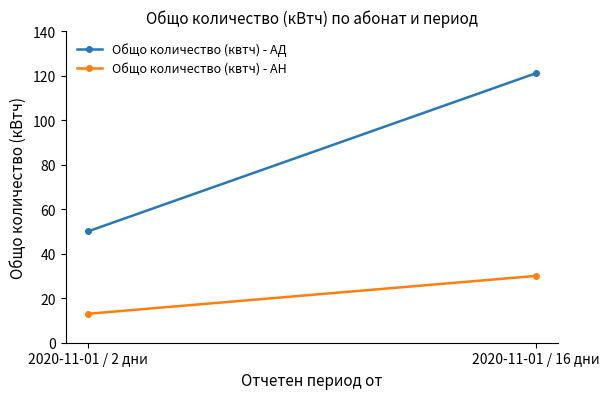

What is the spread (max minus min) of values at 2020-11-01 / 2 дни?

37